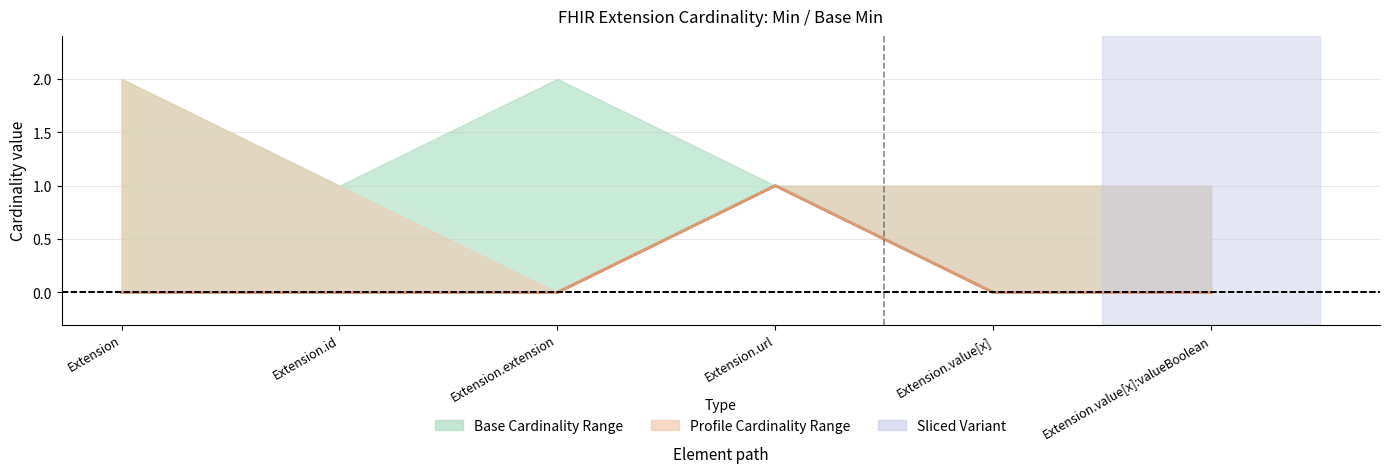

Which category has the lowest value in the Base Min series?

Extension